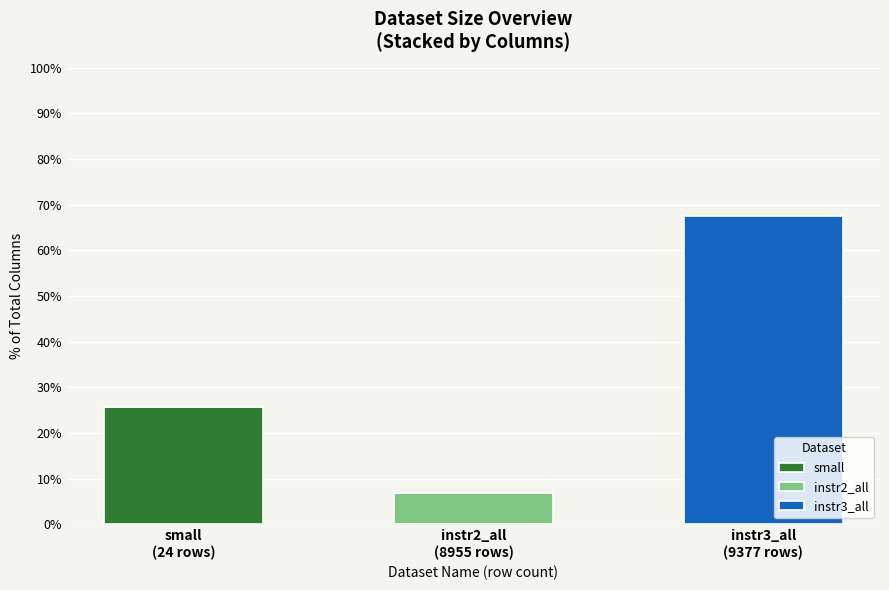

What is the highest value of the small series?

25.6